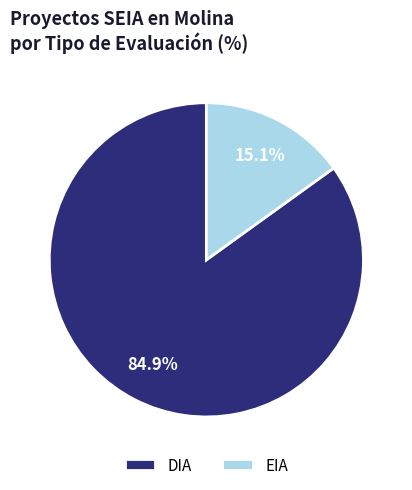

How many segments does this pie chart have?

2